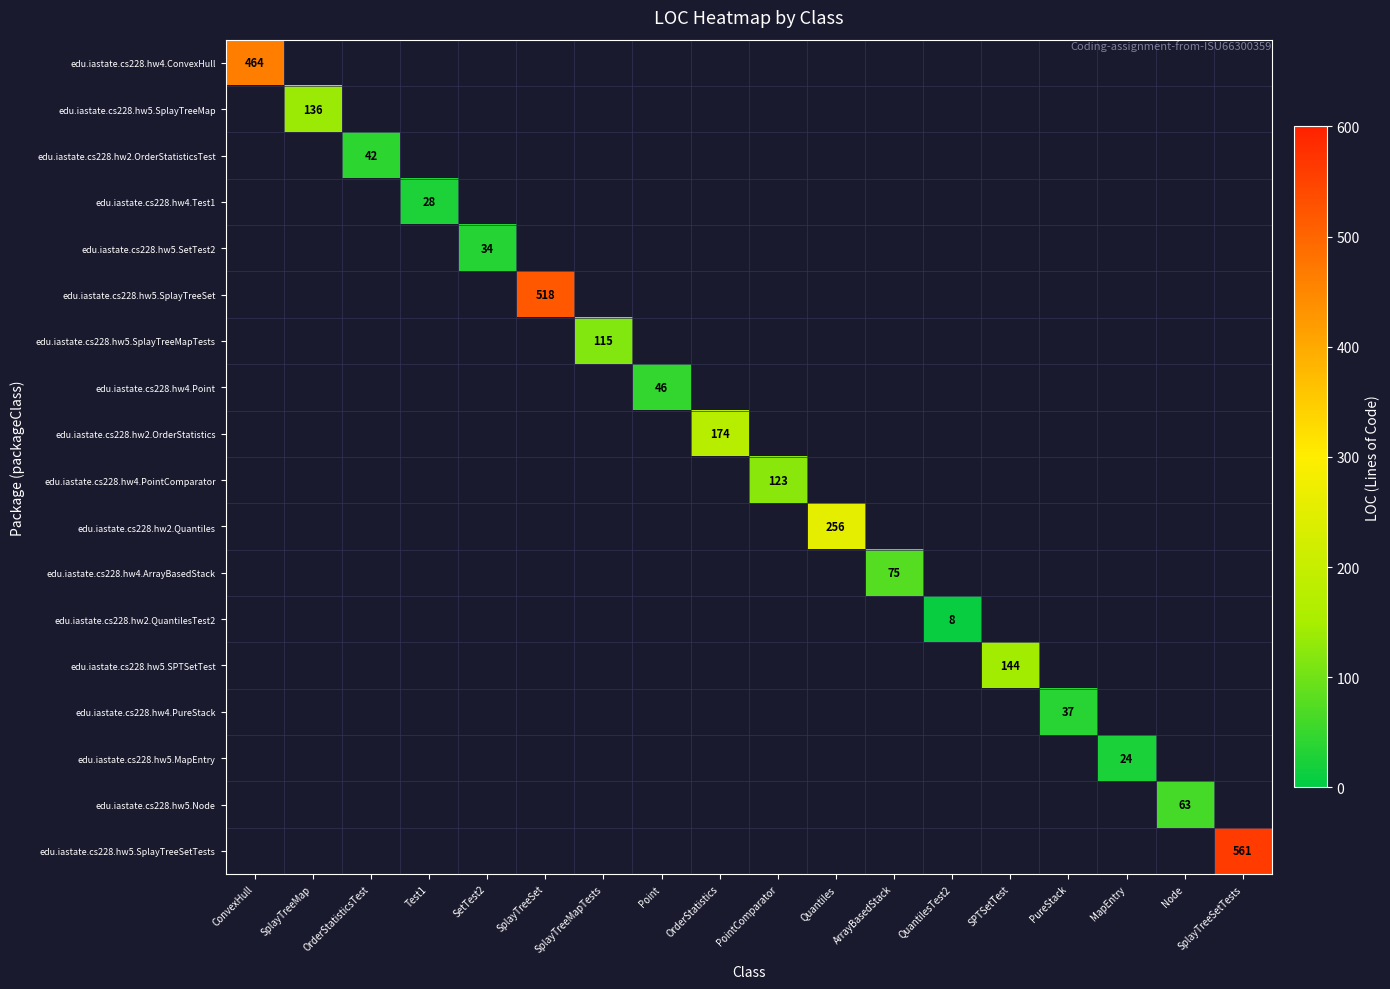

Is it true that edu.iastate.cs228.hw5.SplayTreeMap equals 54 at SplayTreeMap?

False